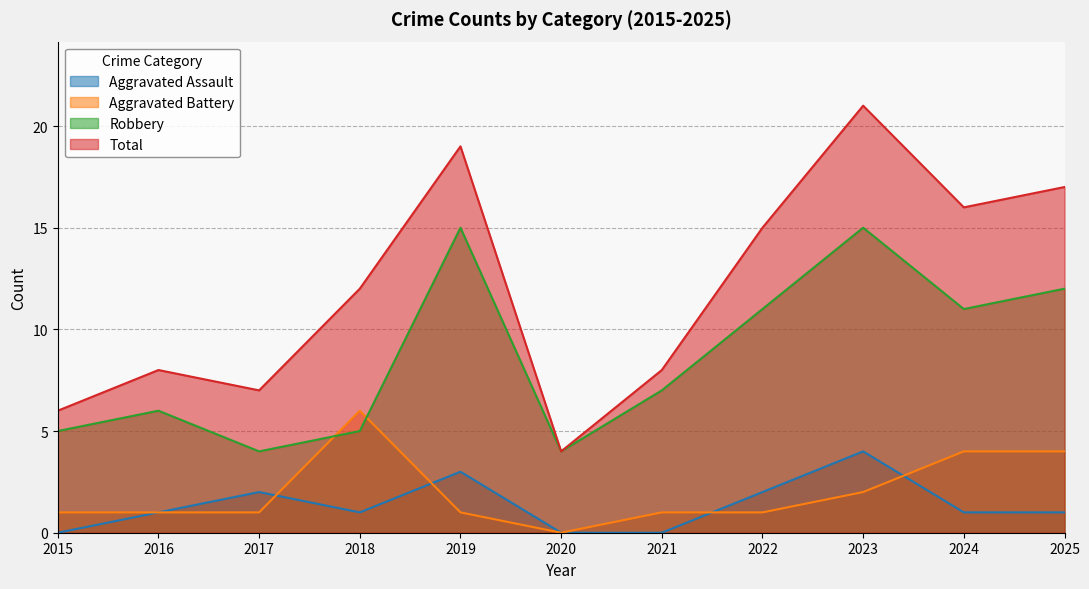

Reading left to right, extract all data points from this chart.

Aggravated Assault: 2015=0	2016=1	2017=2	2018=1	2019=3	2020=0	2021=0	2022=2	2023=4	2024=1	2025=1
Aggravated Battery: 2015=1	2016=1	2017=1	2018=6	2019=1	2020=0	2021=1	2022=1	2023=2	2024=4	2025=4
Robbery: 2015=5	2016=6	2017=4	2018=5	2019=15	2020=4	2021=7	2022=11	2023=15	2024=11	2025=12
Total: 2015=6	2016=8	2017=7	2018=12	2019=19	2020=4	2021=8	2022=15	2023=21	2024=16	2025=17